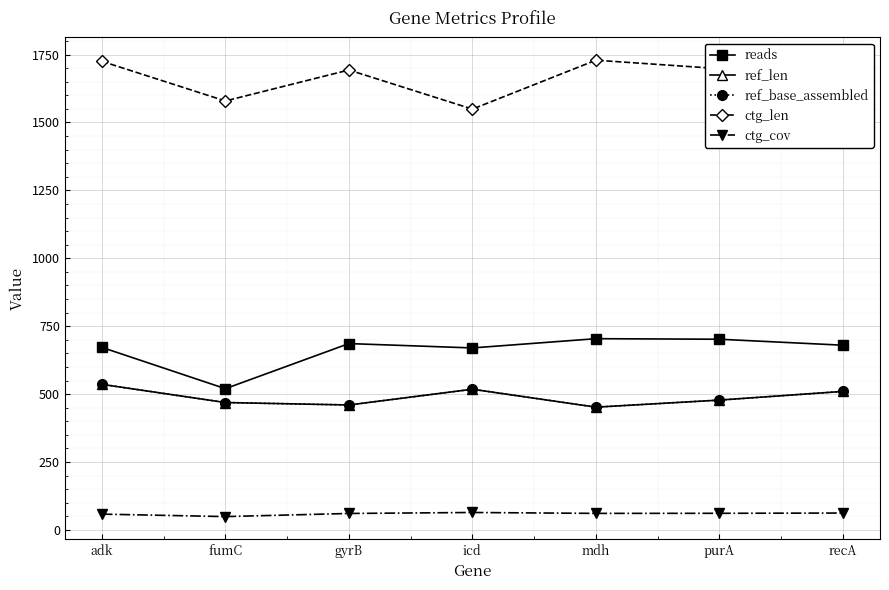

Does the chart display data point markers on the line(s)?

Yes